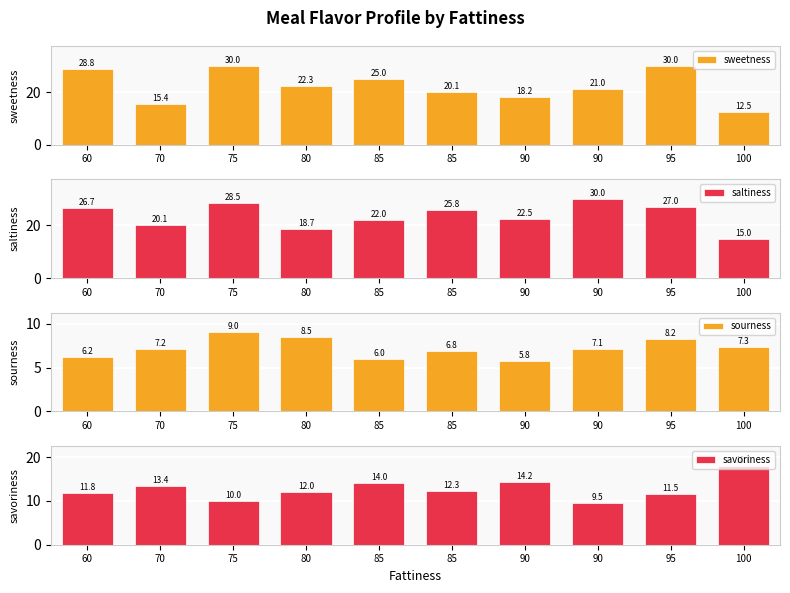

Is it true that savoriness equals 11.8 at 60?

True